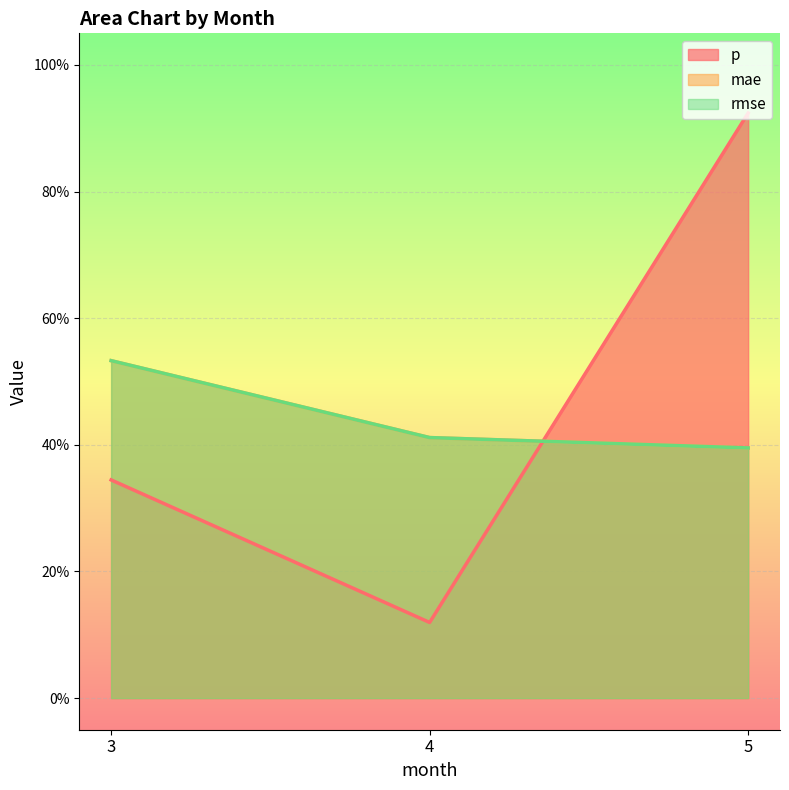

Which category has the highest value in the rmse series?

3